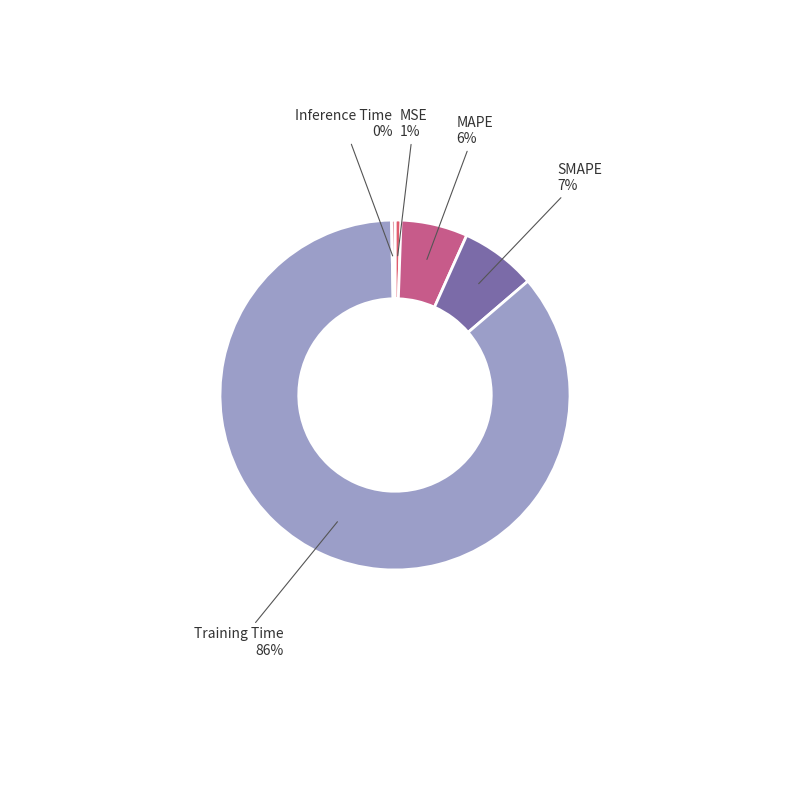

To the nearest percent, what is the difference between the largest and smallest slice percentages?

86%